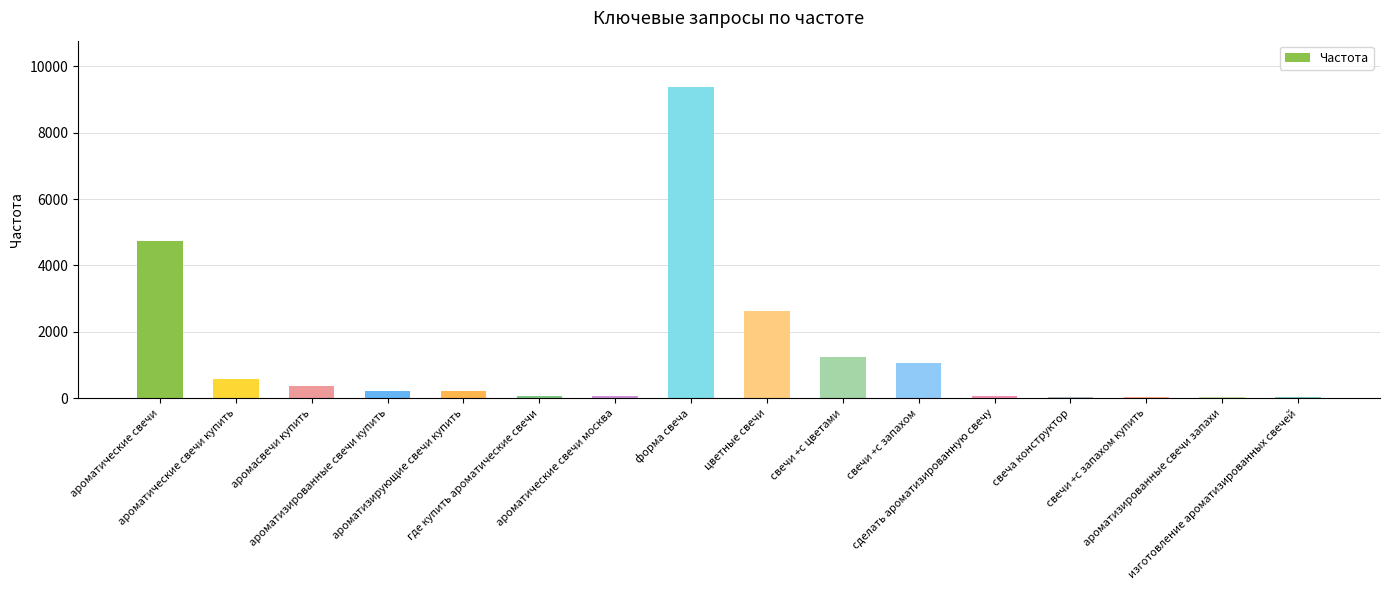

What is the maximum value shown in the chart?

9369